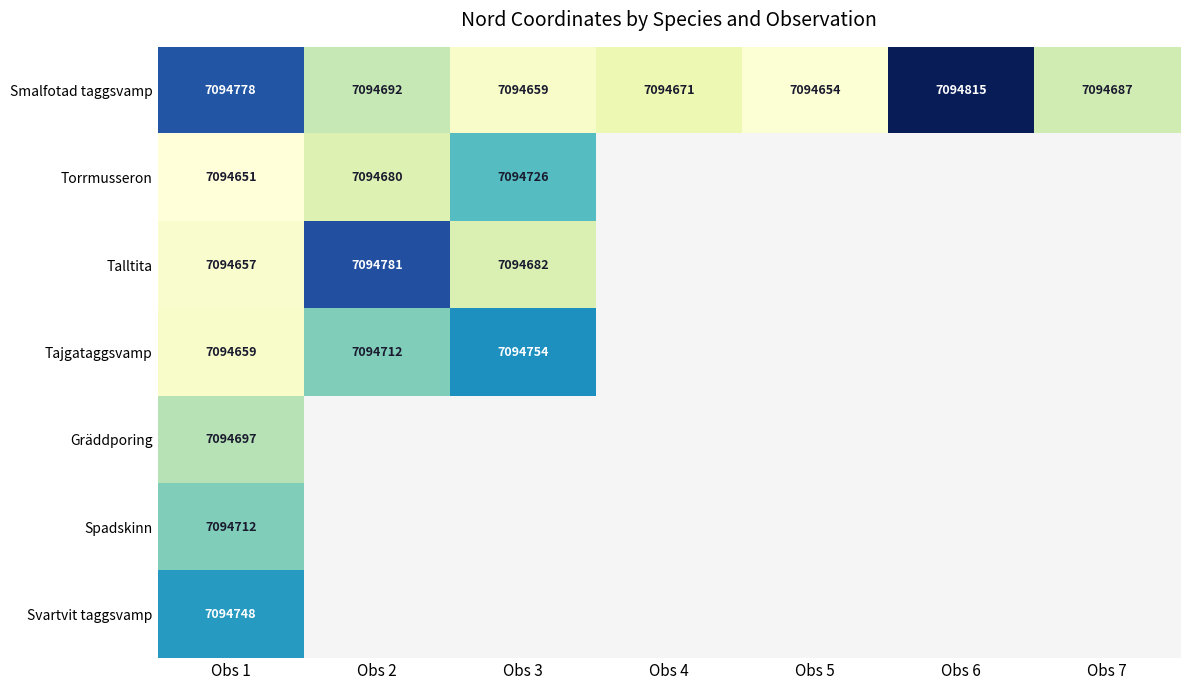

The value of Smalfotad taggsvamp at Obs 2 is 3044206. True or false?

False